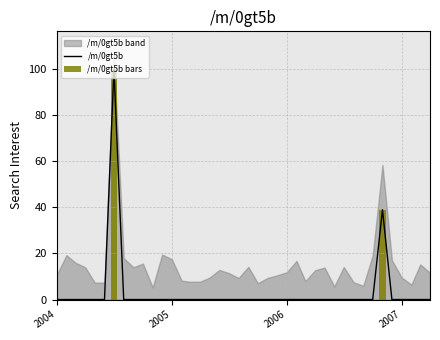

Does the chart contain stacked bars?

No